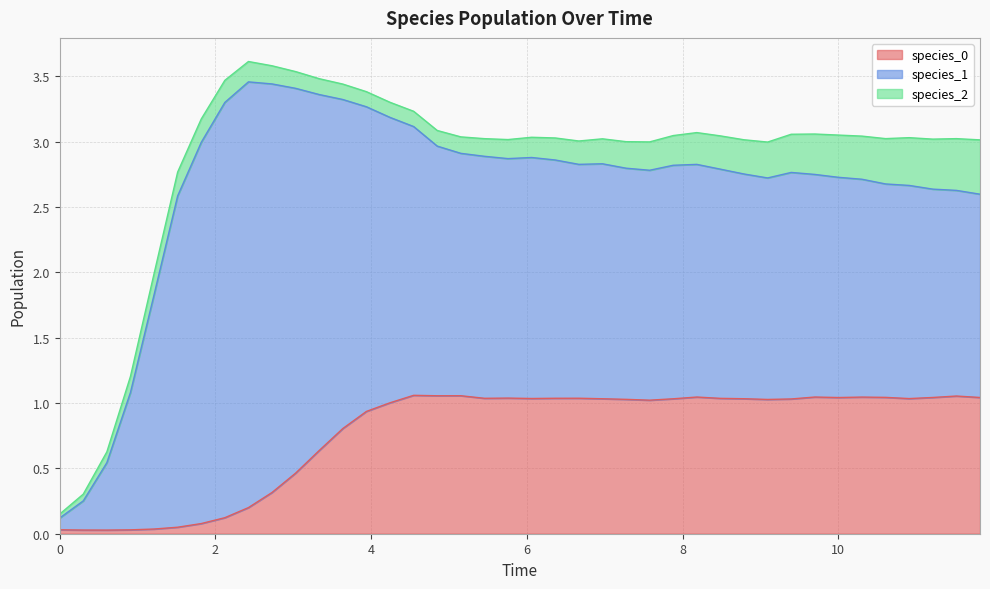

What is the highest value of the species_1 series?

3.3